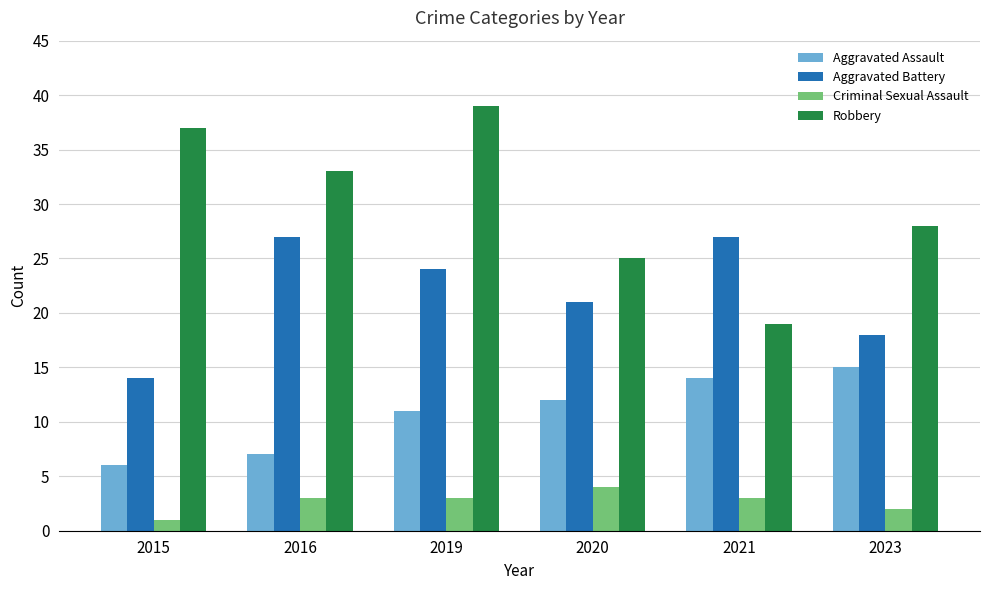

True or false: Aggravated Battery has a value of 33 at 2019.

False